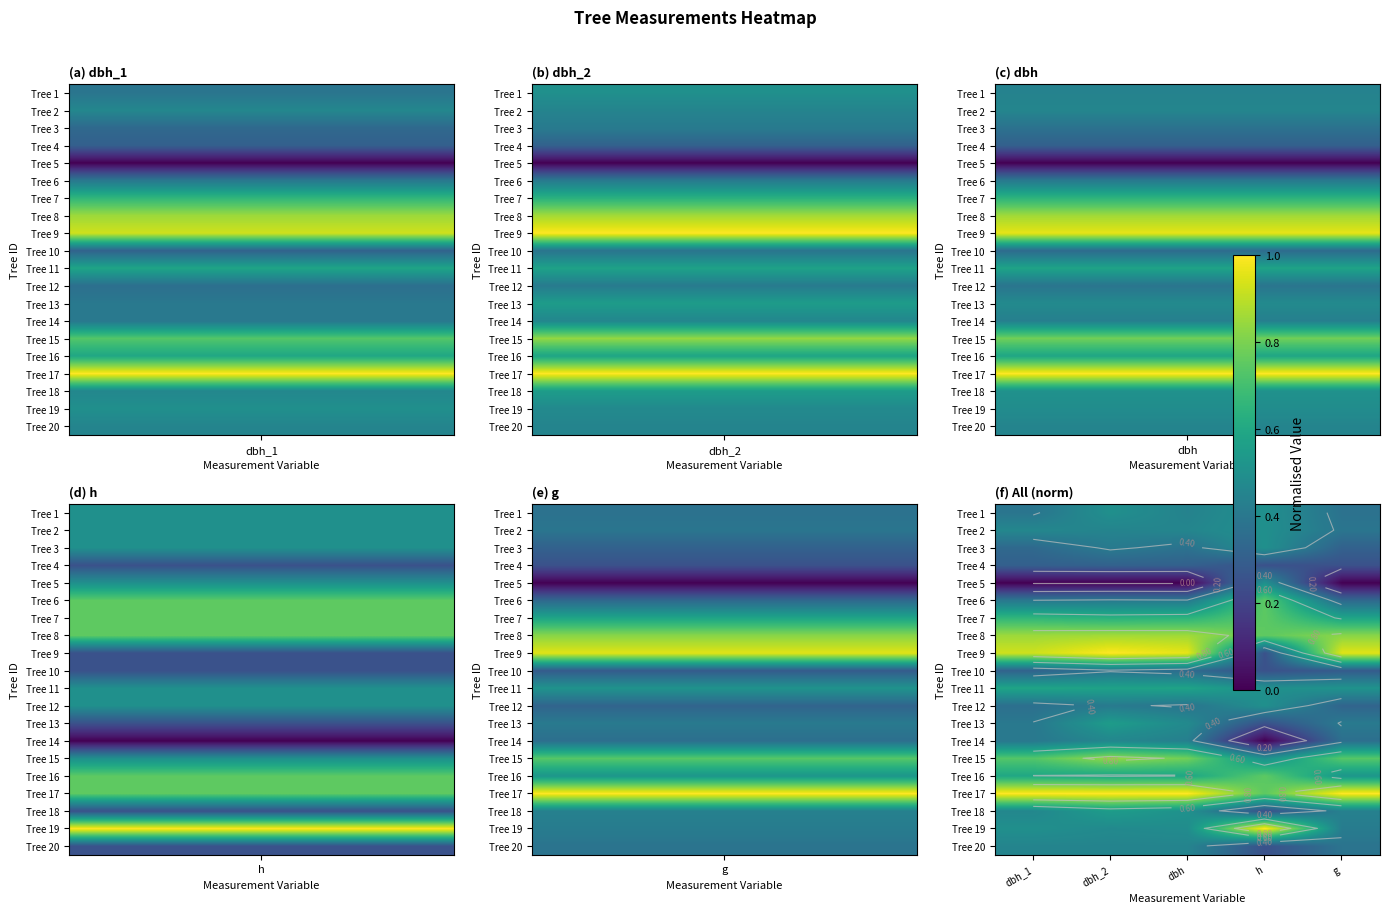

How many Tree 1 values are between 0 and 1?

5